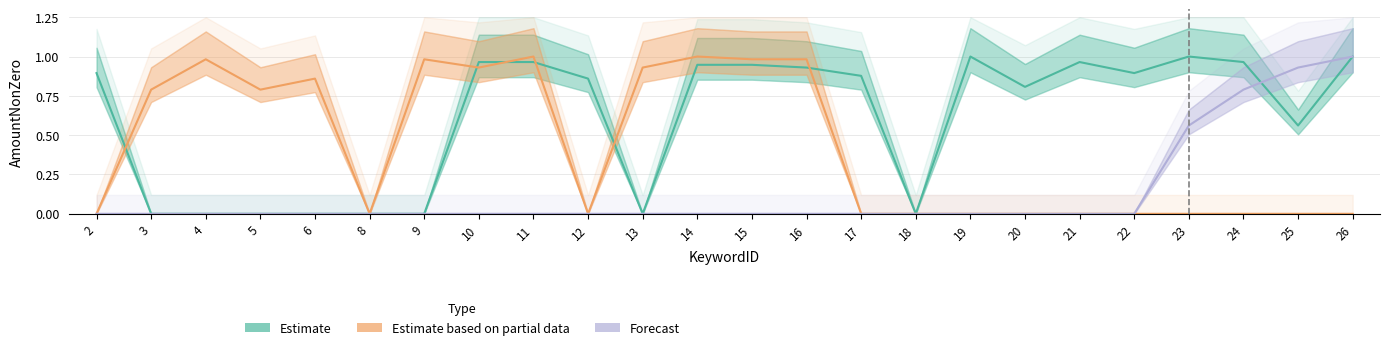

How many lines are shown in the chart?

3